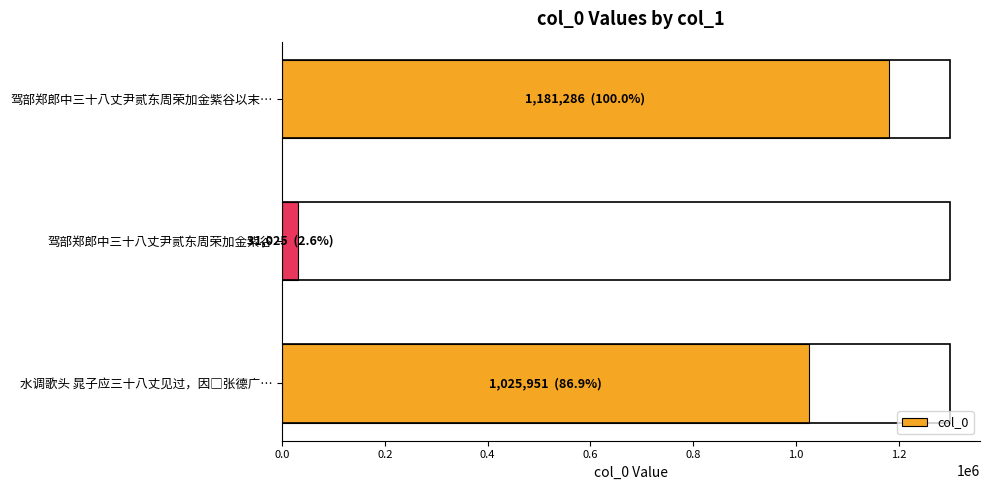

Between 驾部郑郎中三十八丈尹贰东周荣加金紫谷 and 驾部郑郎中三十八丈尹贰东周荣加金紫谷以末…, which is larger?

驾部郑郎中三十八丈尹贰东周荣加金紫谷以末…